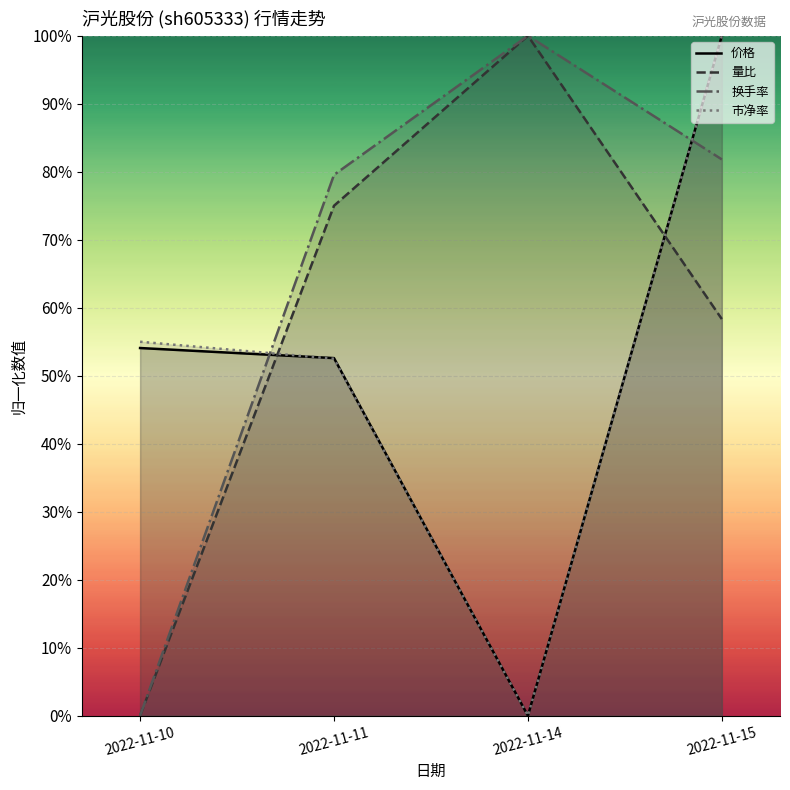

Which category has the highest value in the 换手率 series?

2022-11-14